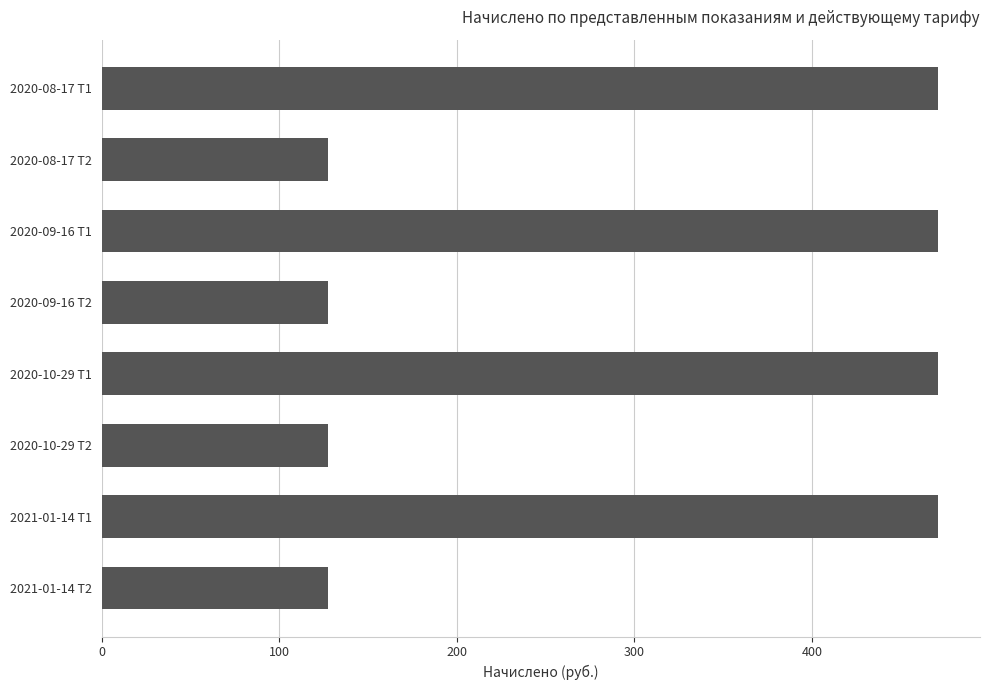

What is the label of the 5th bar from the top?

2020-10-29 Т1